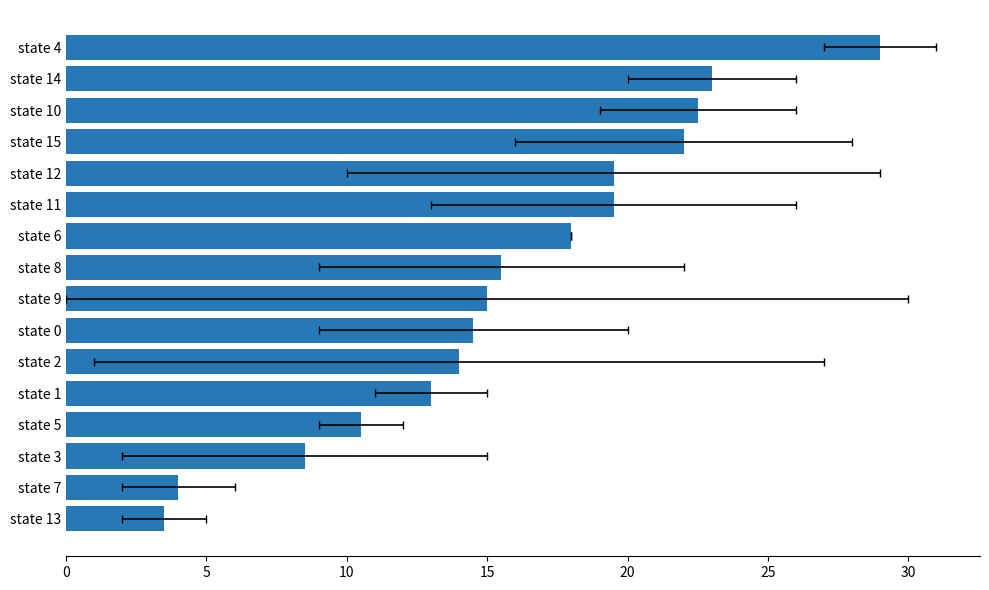

Reading left to right, transcribe all the data shown in this chart.

3.5	4.0	8.5	10.5	13.0	14.0	14.5	15.0	15.5	18.0	19.5	19.5	22.0	22.5	23.0	29.0